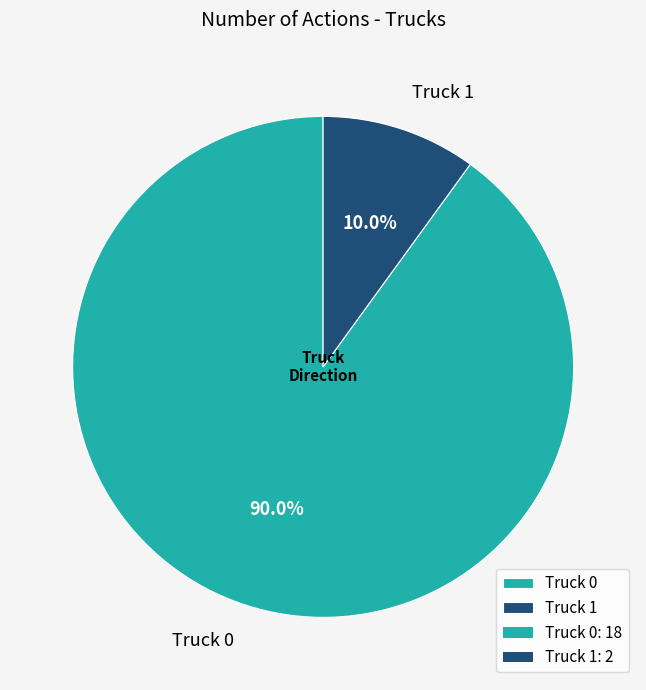

What is the ratio of the value at Truck 0 to the value at Truck 1?

9.0